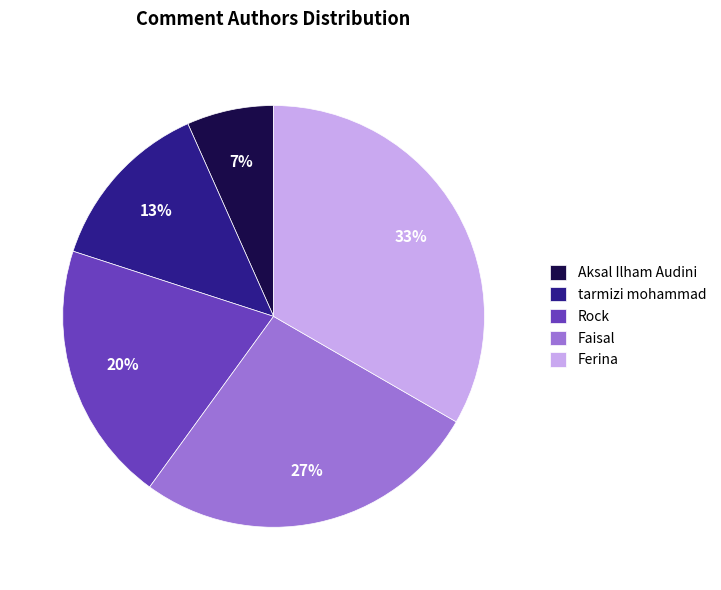

Between Ferina and Faisal, which is larger?

Ferina